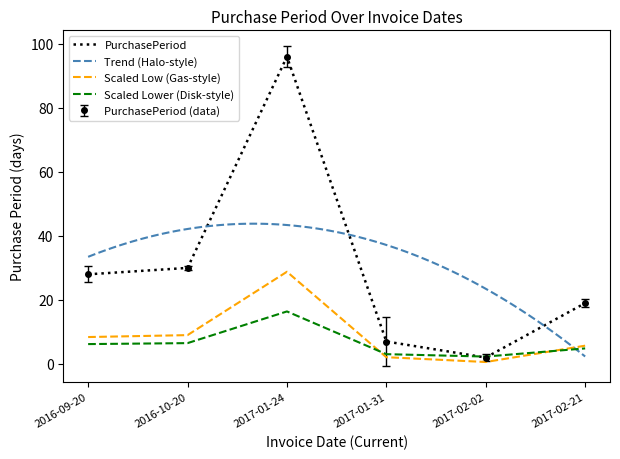

At which label is the value closest to 14?

2016-10-20